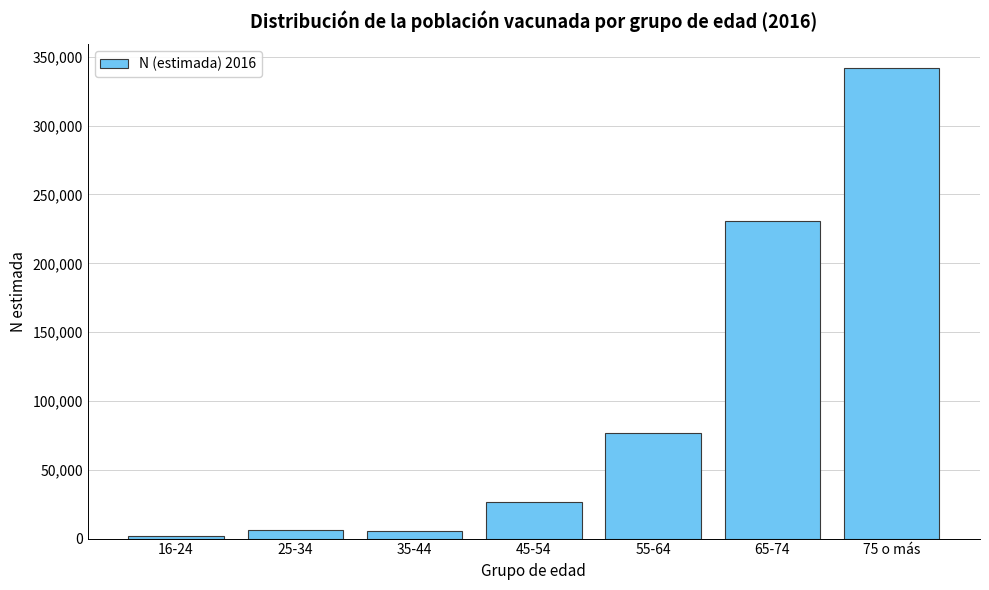

Which category has the highest value across all series?

75 o más